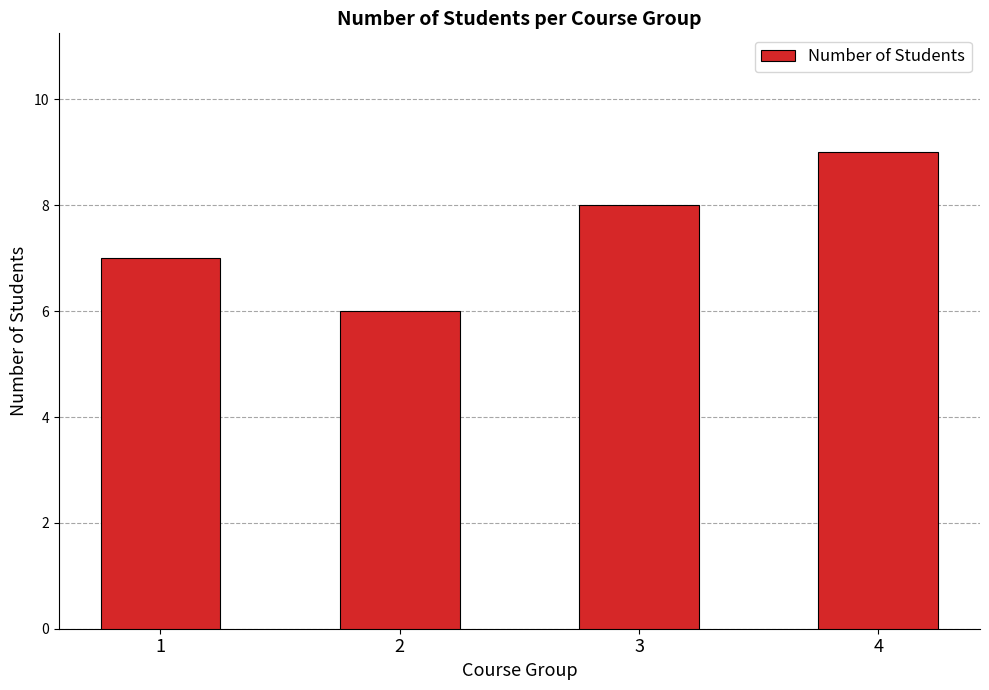

The value at 2 is 6. True or false?

True